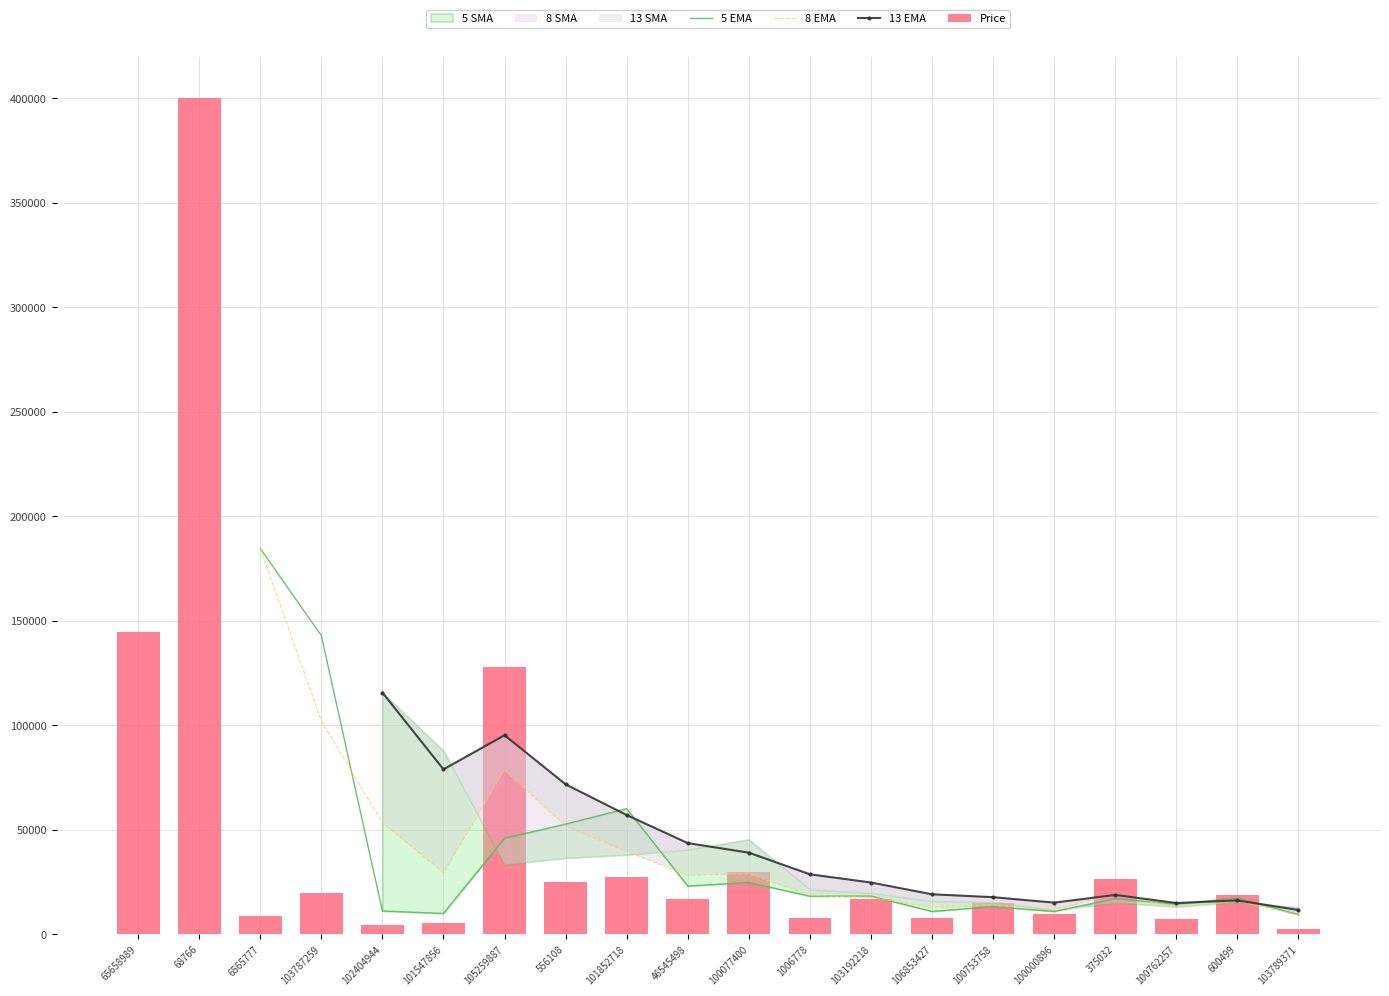

Which series has the widest spread of values?

Price